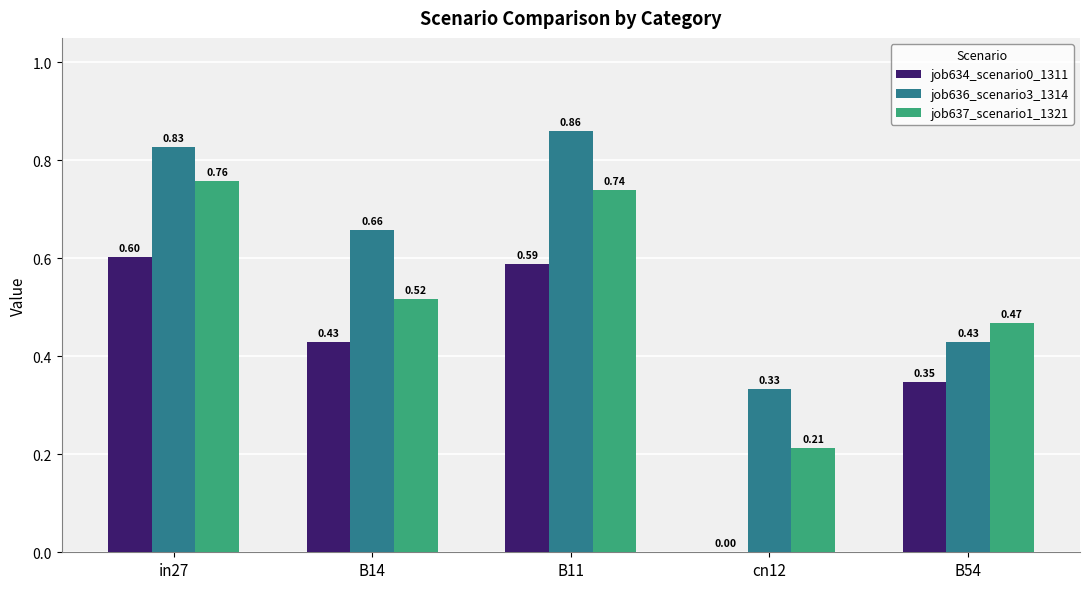

What is the sum of the job636_scenario3_1314 values at B14 and cn12?

1.0